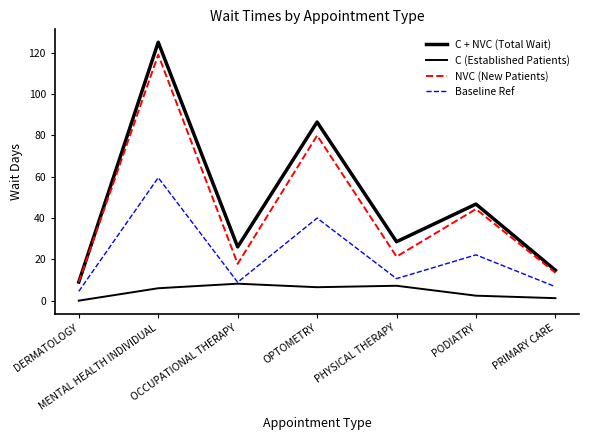

Which has a higher value, DERMATOLOGY or MENTAL HEALTH INDIVIDUAL?

MENTAL HEALTH INDIVIDUAL